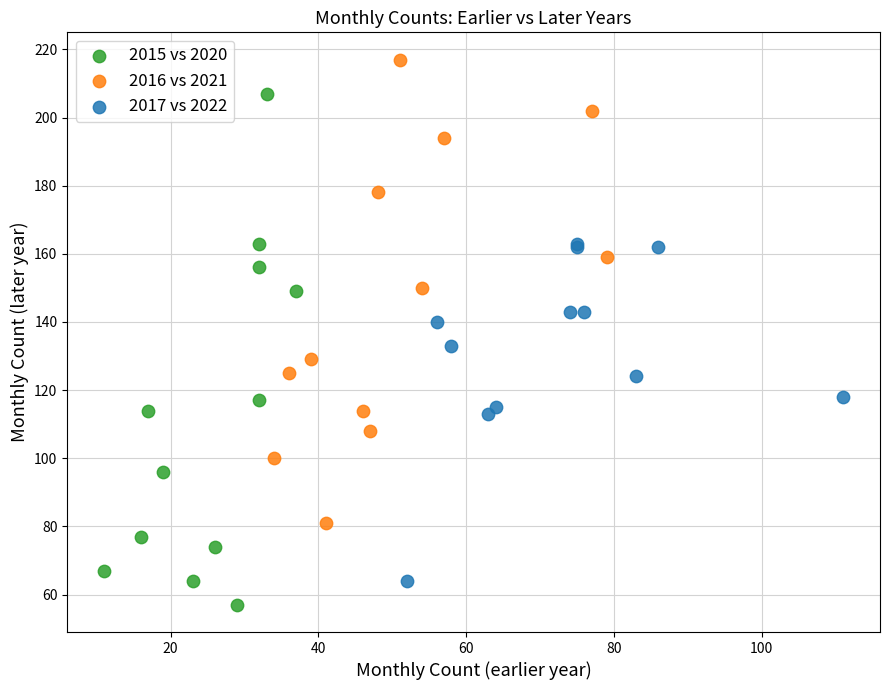

Which series contains the lowest Y value?

2015 vs 2020